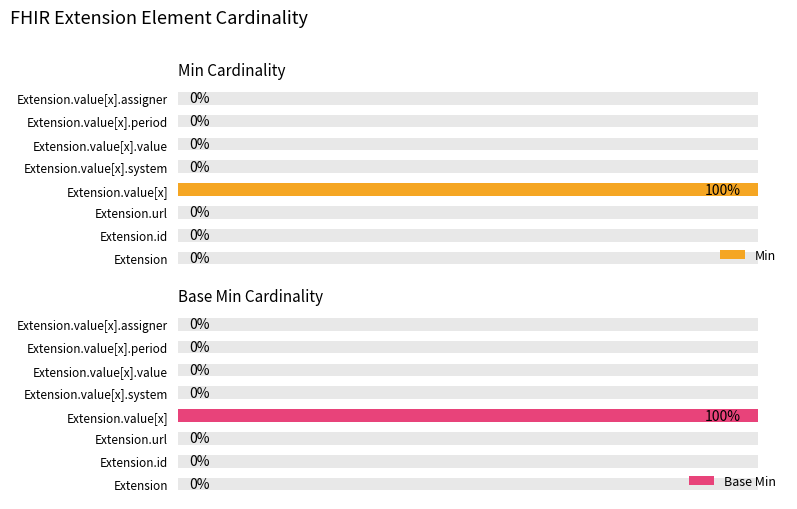

What is the difference between the maximum and minimum values in the Base Min series?

100